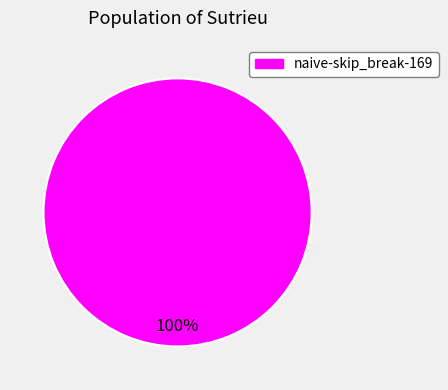

Does any single category account for the majority?

Yes